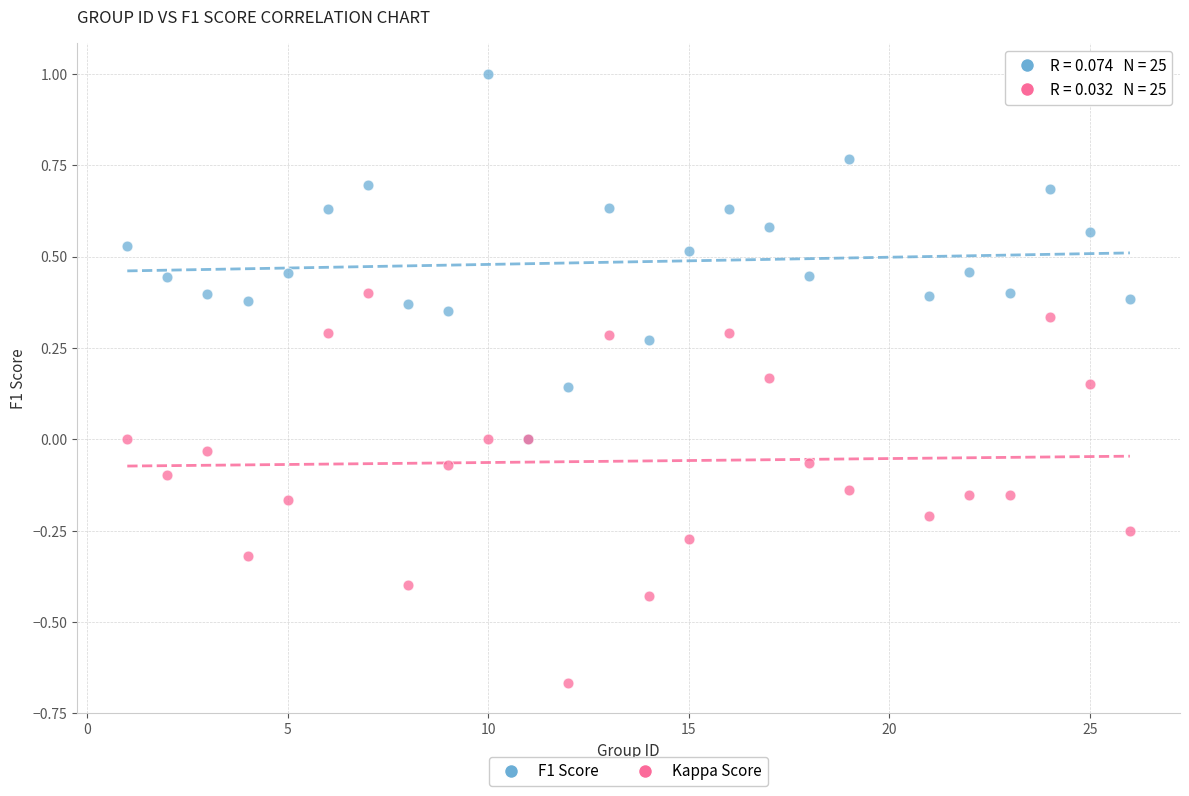

What are all the series names shown in the legend?

F1 Score, Kappa Score